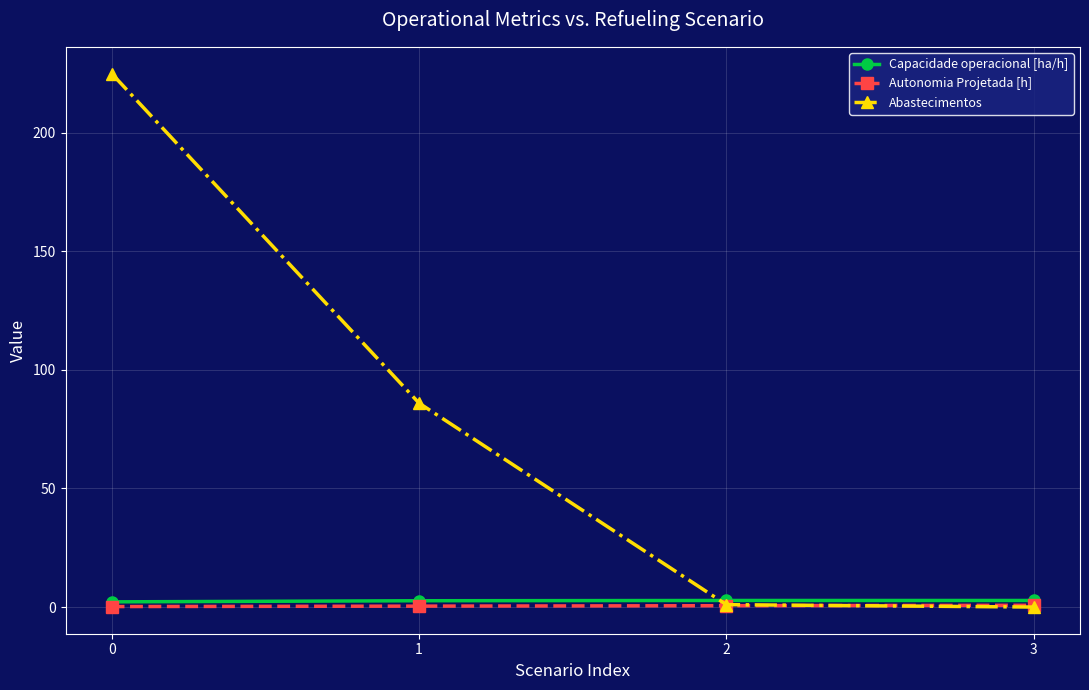

What is the maximum value shown in the chart?

225.0